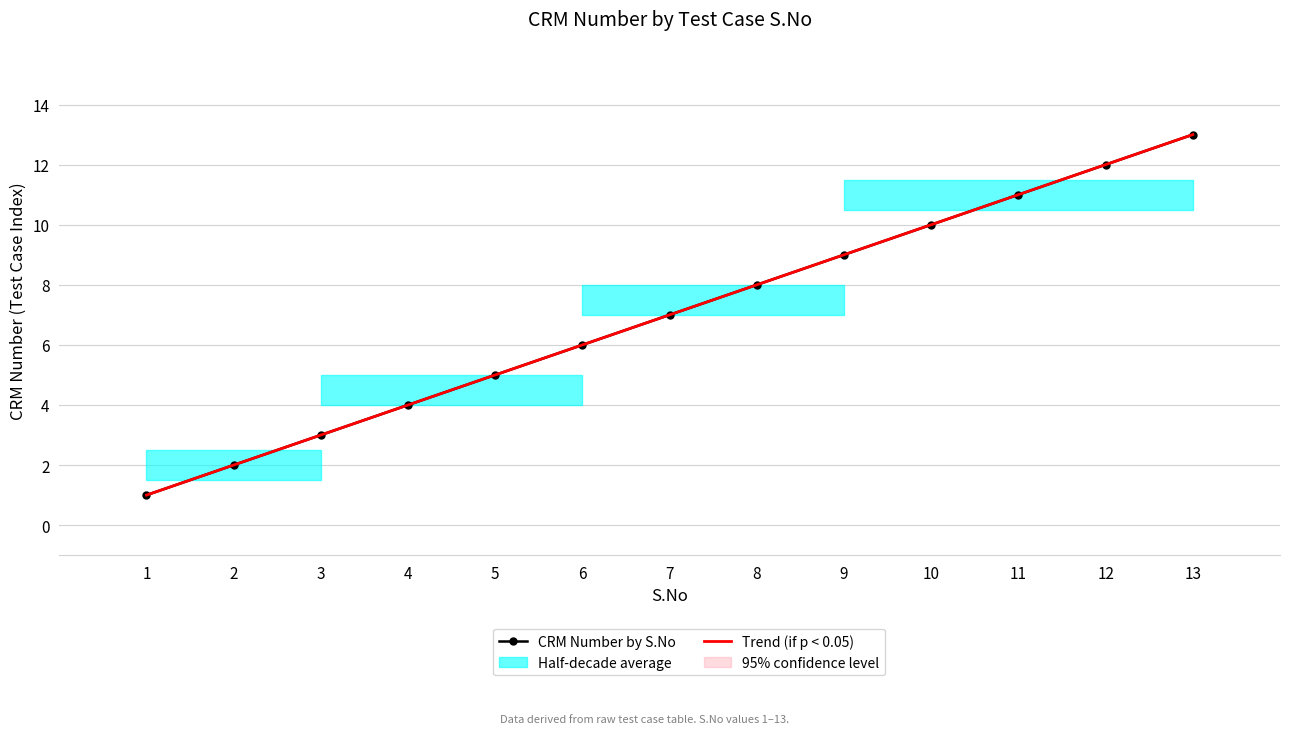

What is the sum of the Trend (if p < 0.05) values at 11 and 6?

17.0